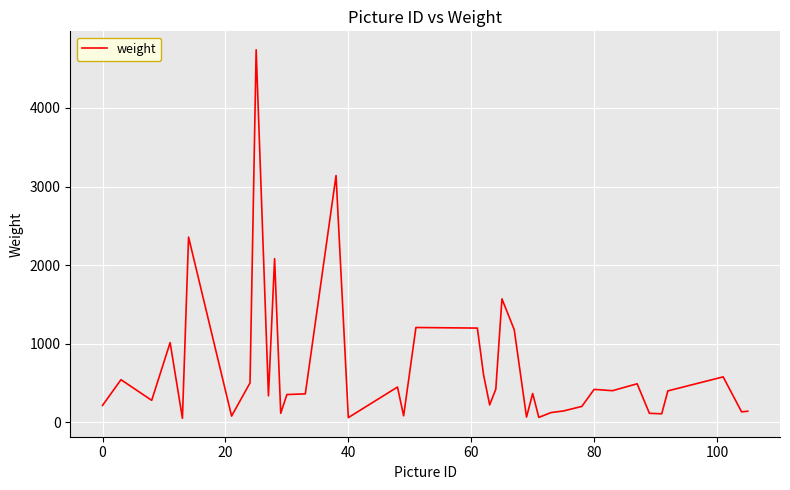

What is the difference between the maximum and minimum values?

4688.3